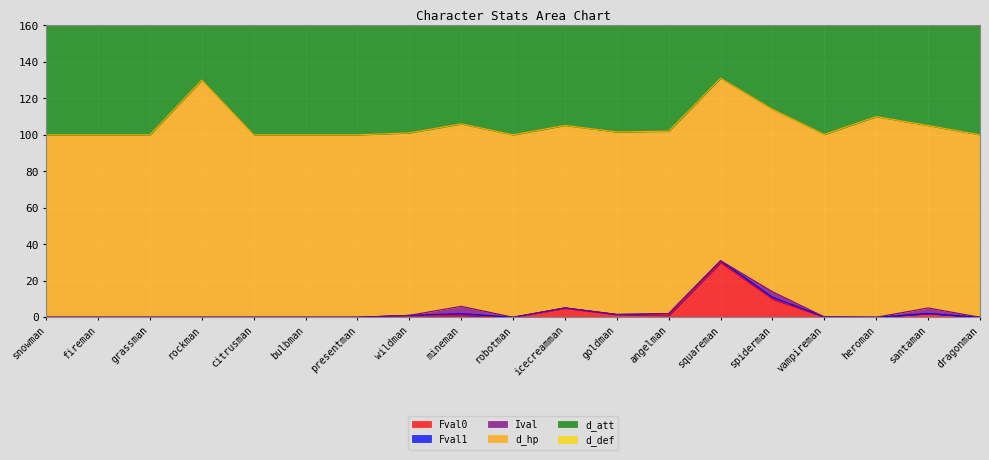

At which category does d_att reach its first local peak?

fireman